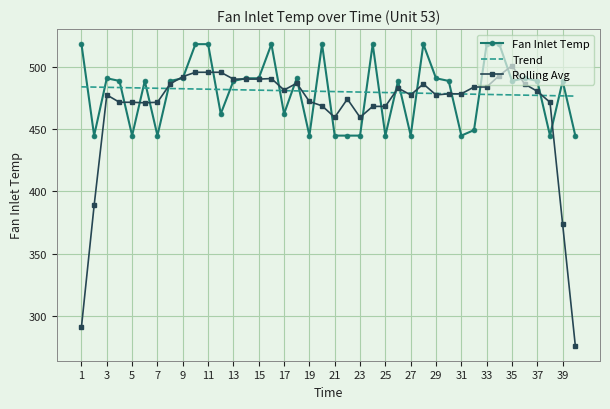

What is the greatest value displayed?

518.7